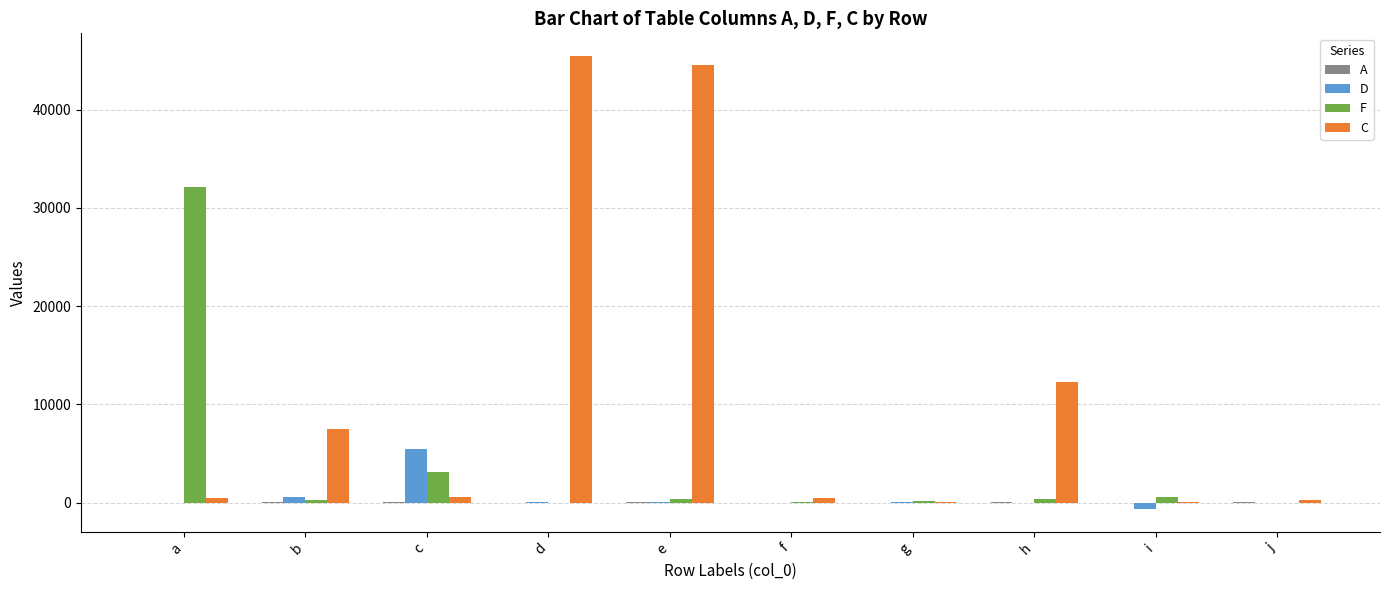

Which series has the largest total across all categories?

C